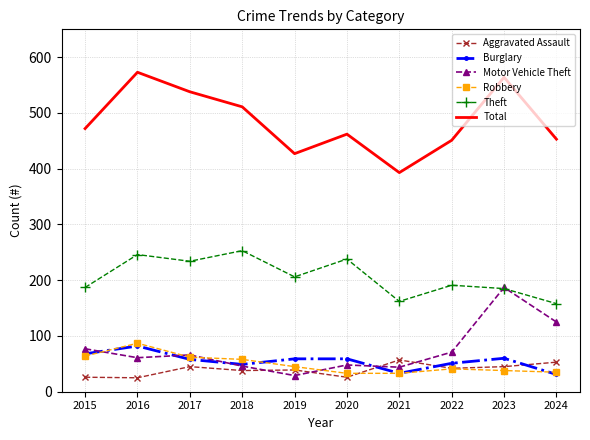

Is the value of Total at 2016 greater than the value of Robbery at 2020?

Yes